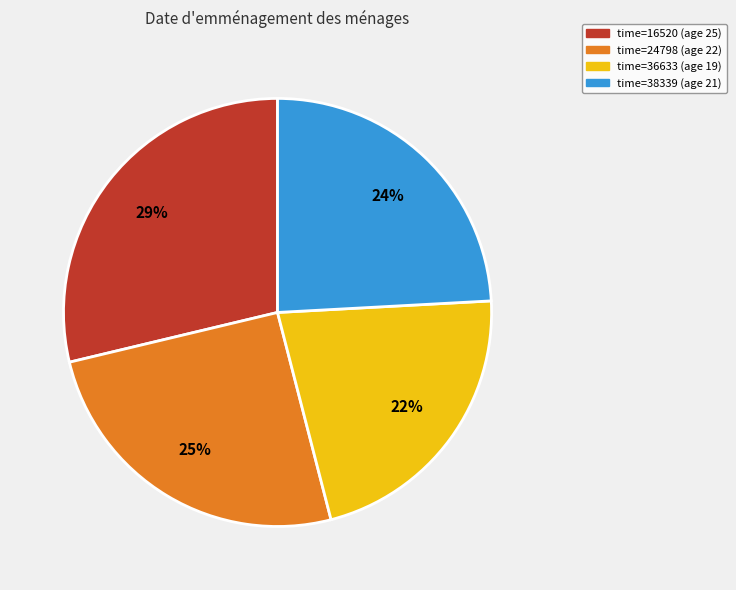

How many slices are in this pie chart?

4